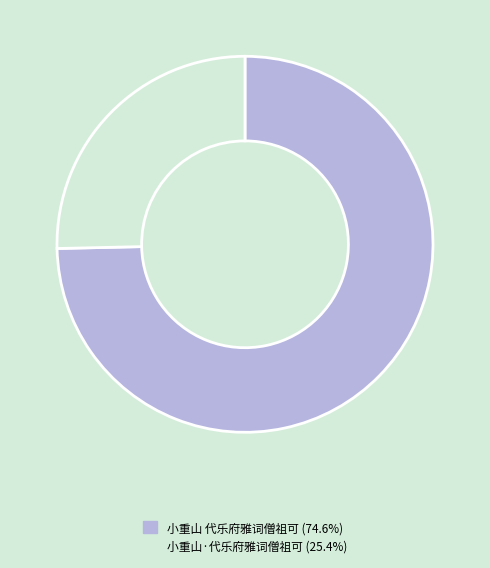

Count the number of slices in the pie.

2